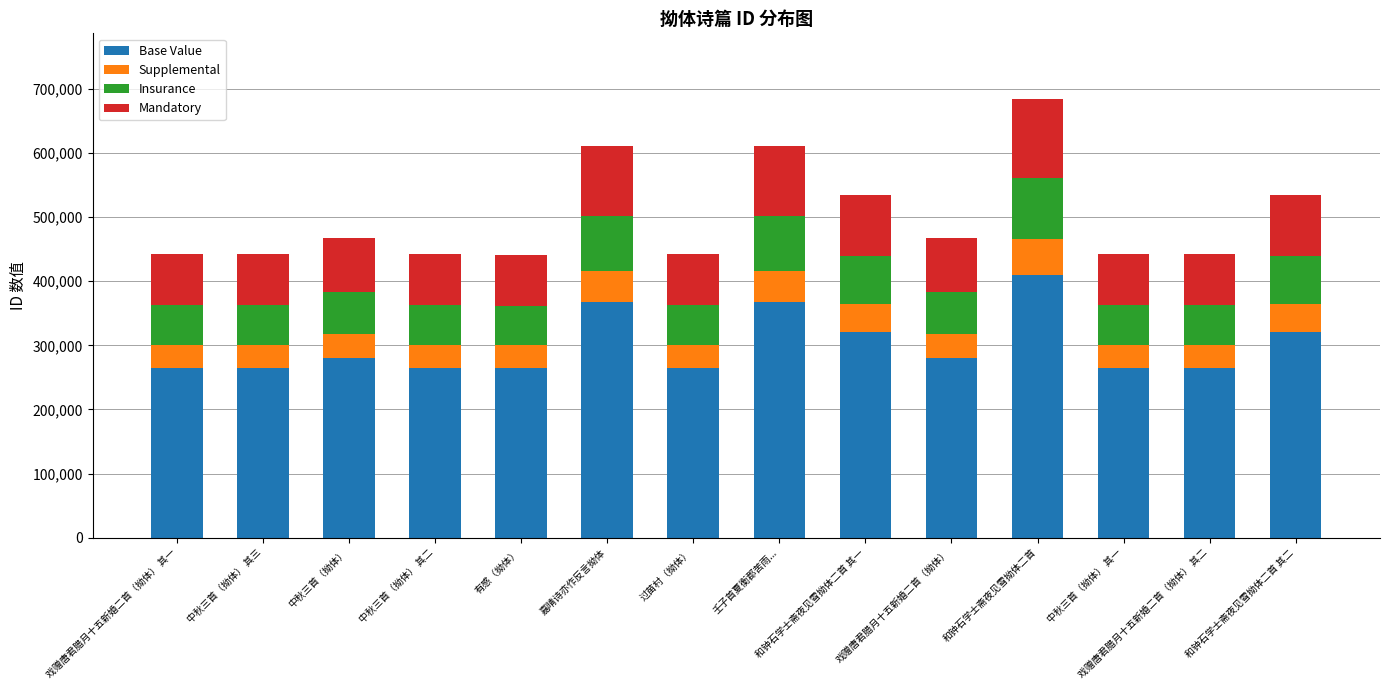

True or false: Base Value has a value of 265146.0 at 戏赠唐君腊月十五新婚二首（拗体） 其一.

True